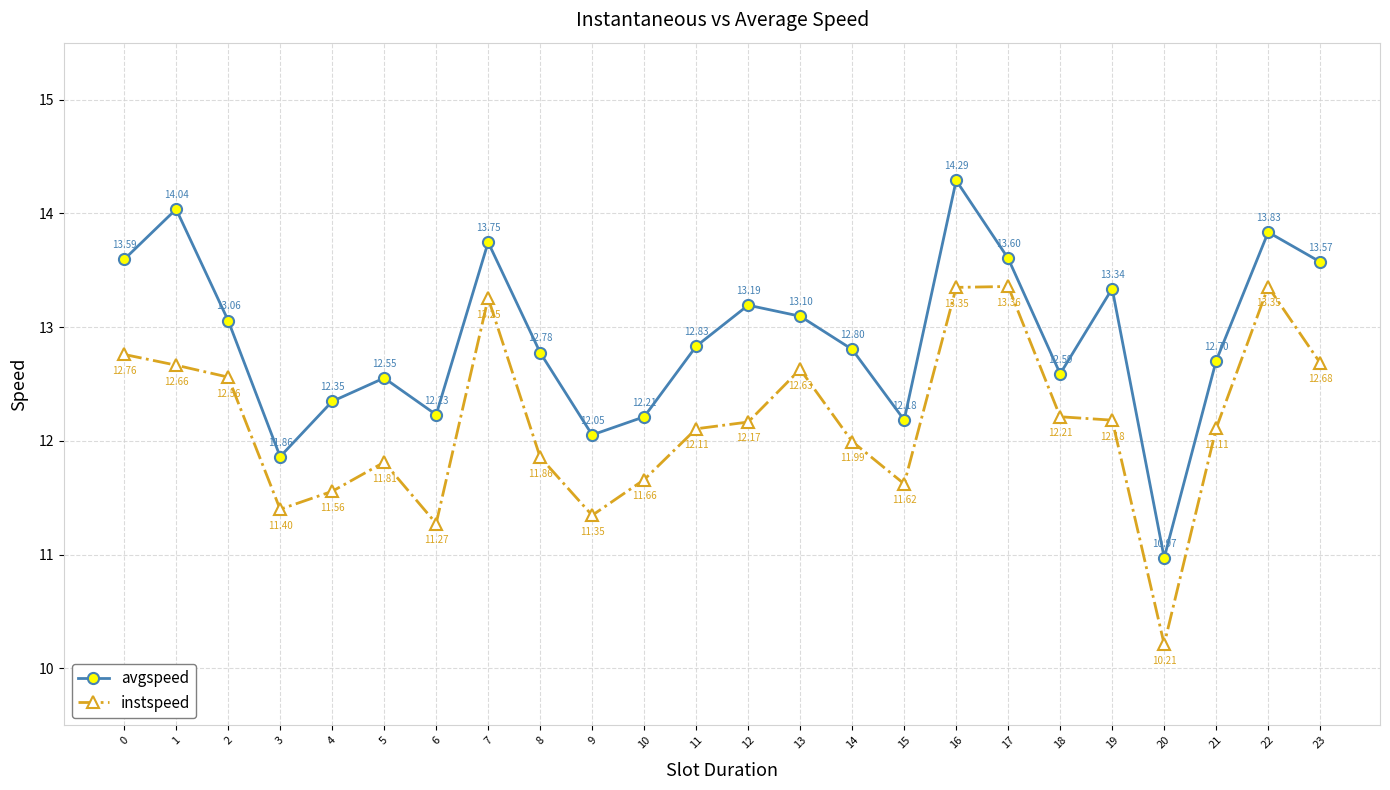

At which category is the sum across all series the highest?

16